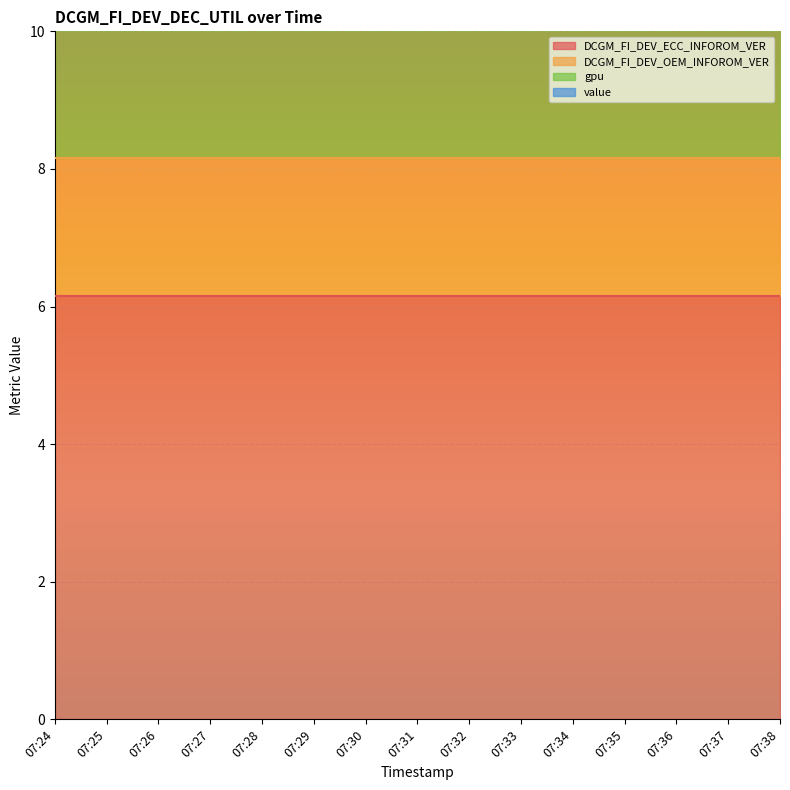

At 07:24, list the series in order from largest to smallest.

DCGM_FI_DEV_ECC_INFOROM_VER, DCGM_FI_DEV_OEM_INFOROM_VER, gpu, value